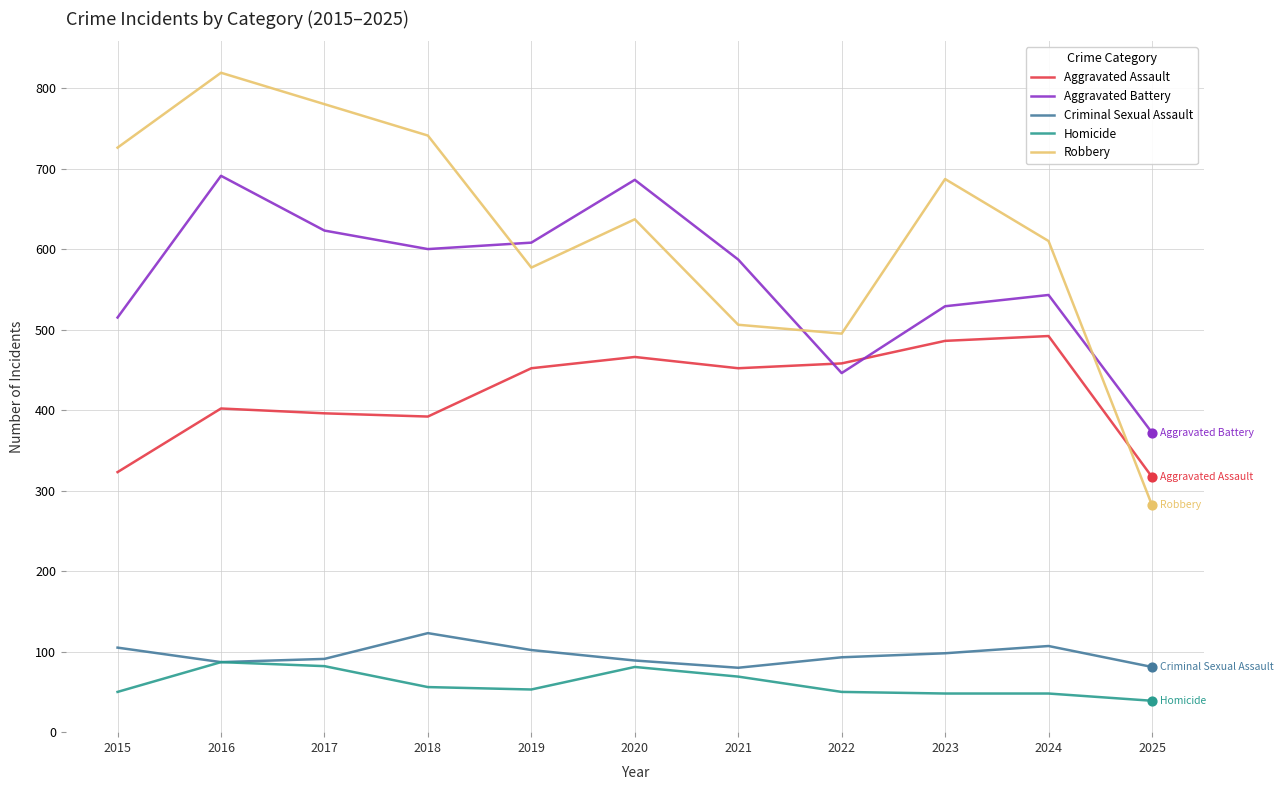

What are all the series names shown in the legend?

Aggravated Assault, Aggravated Battery, Criminal Sexual Assault, Homicide, Robbery